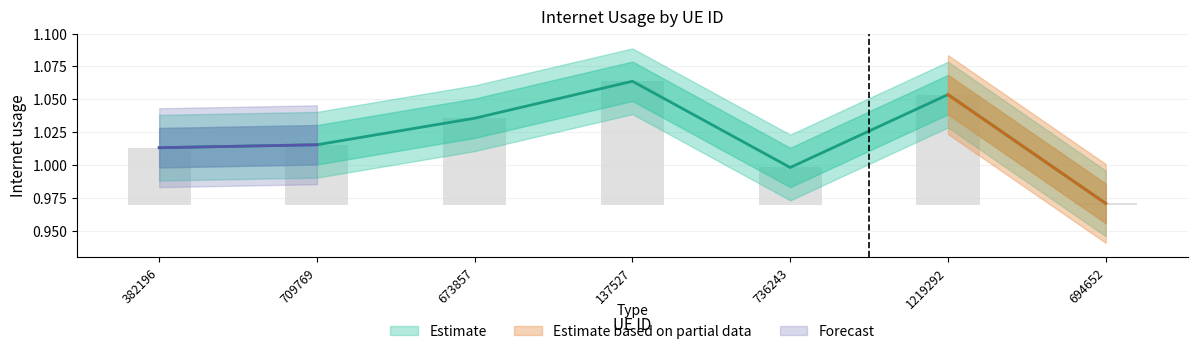

Reading left to right, transcribe all the data shown in this chart.

382196=1.0	709769=1.0	673857=1.0	137527=1.1	736243=1.0	1219292=1.1	694652=1.0